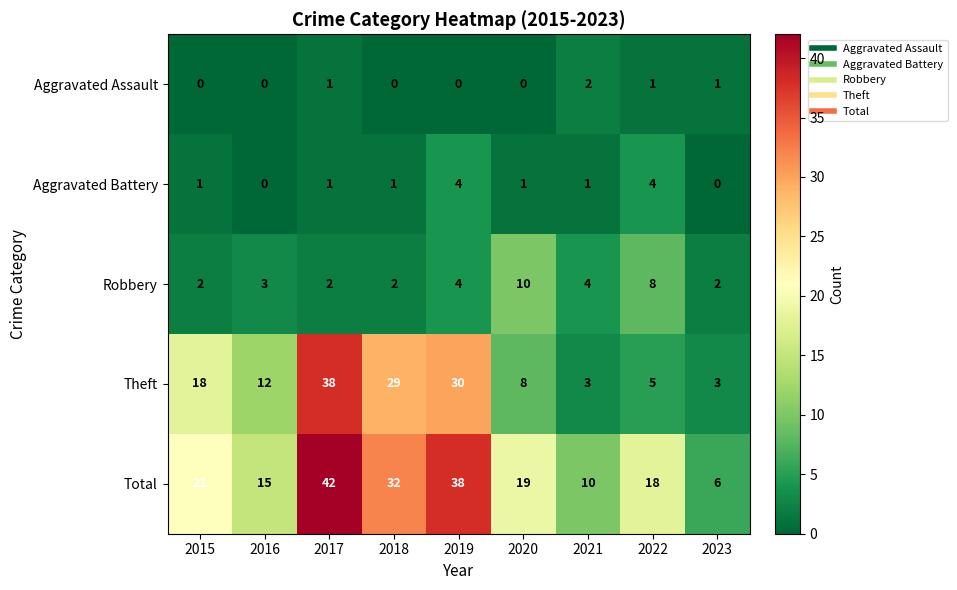

What is the difference between the second highest and second lowest values in the Theft series?

27